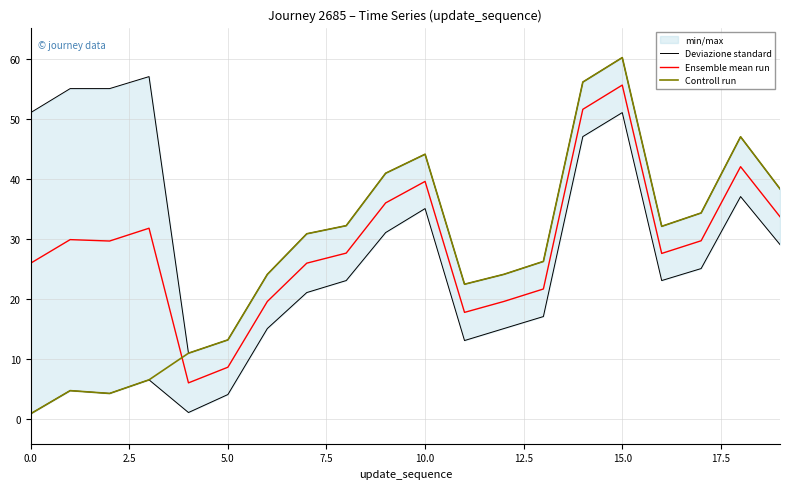

Is it true that Ensemble mean run equals 65.6 at 10.0?

False